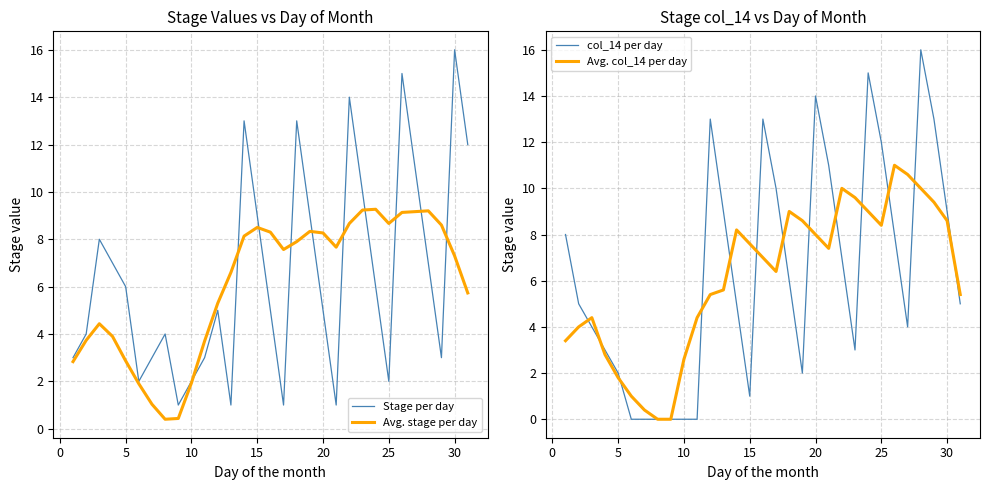

Is it true that Avg. stage per day equals 4.0 at 20?

False